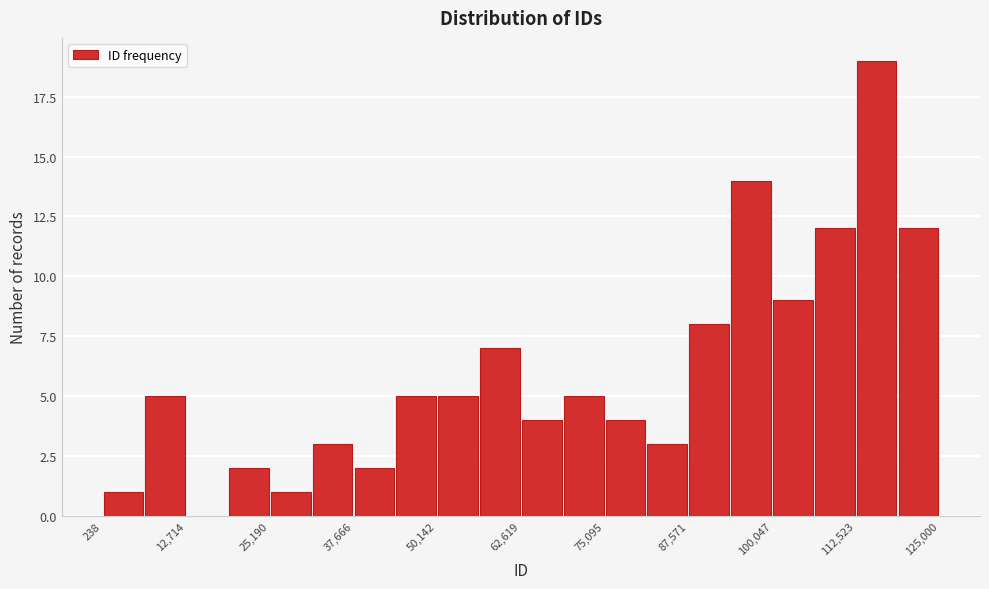

Around what value on the x-axis is the tallest bar? Give the approximate position of its centre, as read against the axis.

116000